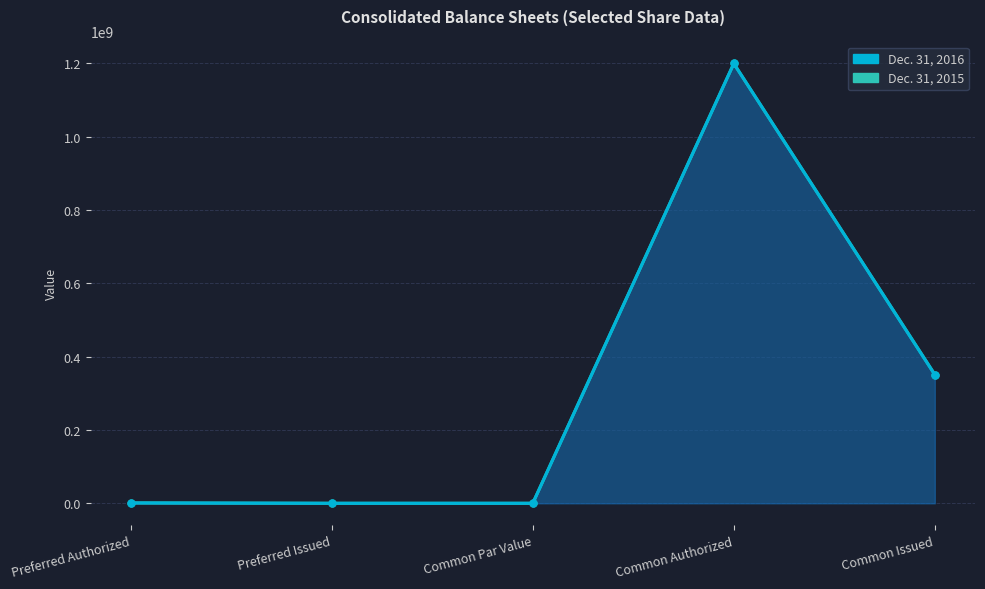

How many data points in Dec. 31, 2016 (line) are above 1000000?

2